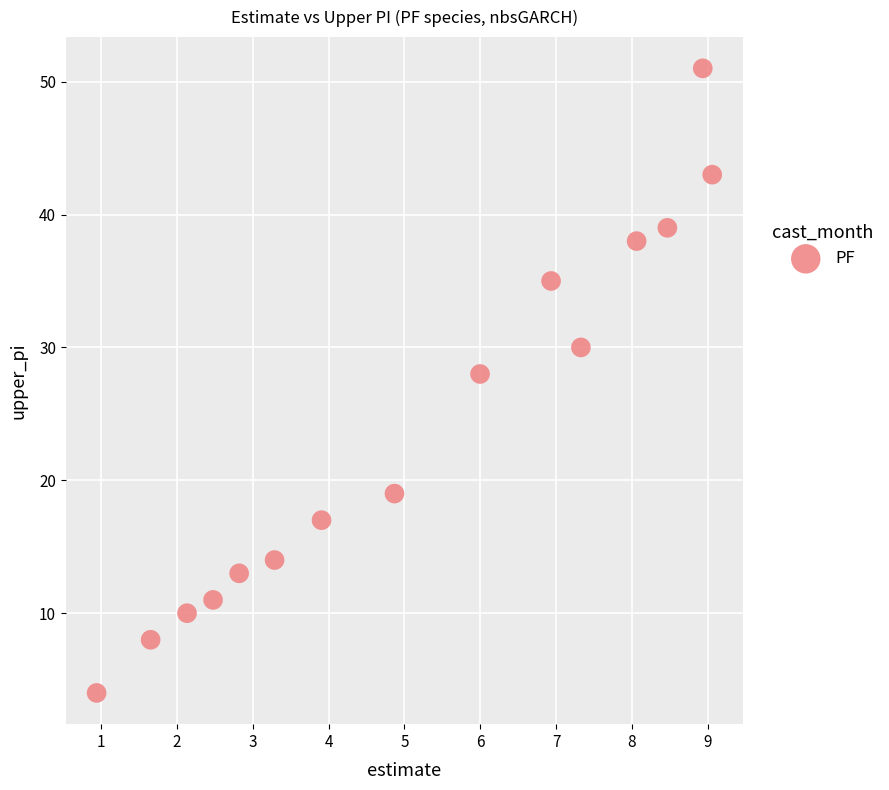

What Y value in the scatter plot is closest to 27?

28